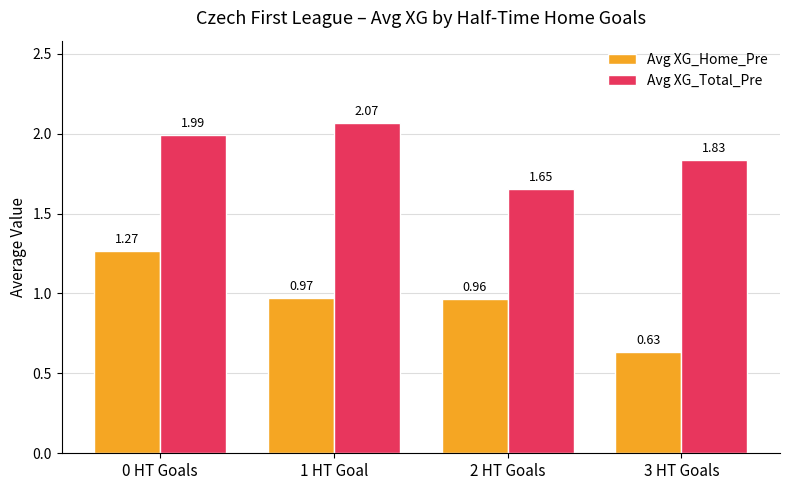

At which label is Avg XG_Home_Pre closest to 0?

3 HT Goals